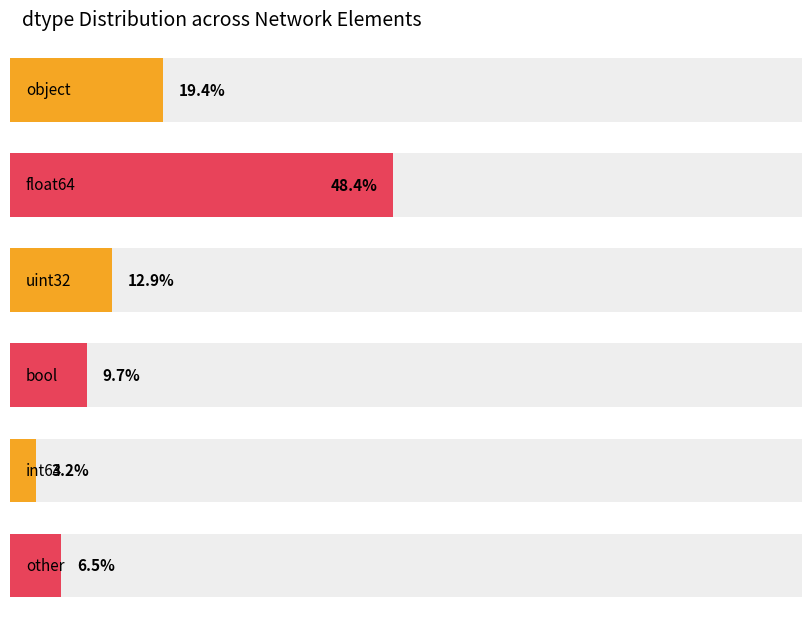

Does the chart contain stacked bars?

No